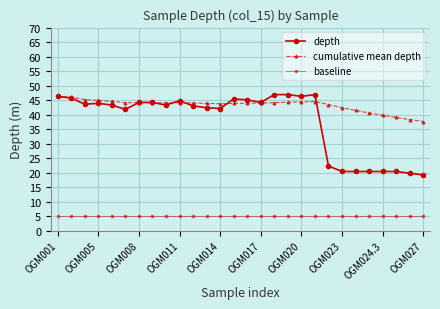

True or false: baseline and depth cross at least once.

False